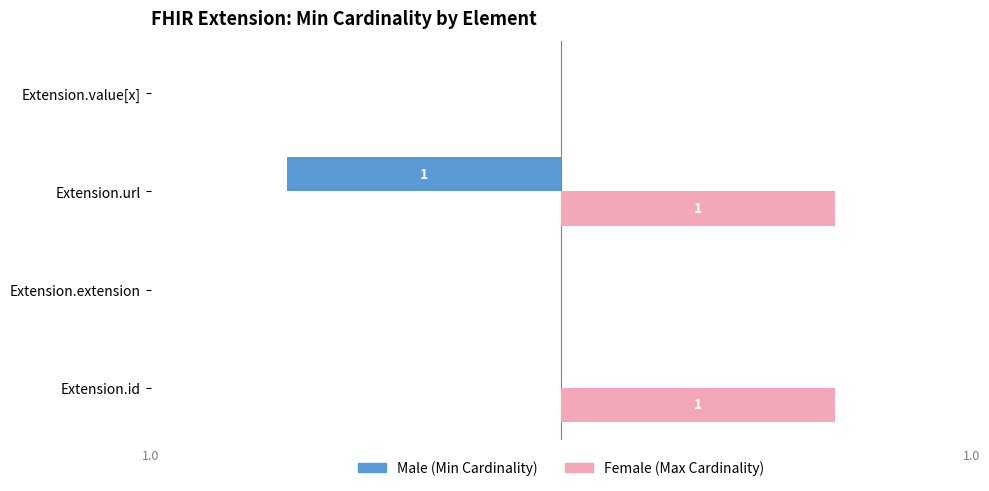

At which category is the sum across all series the highest?

Extension.id